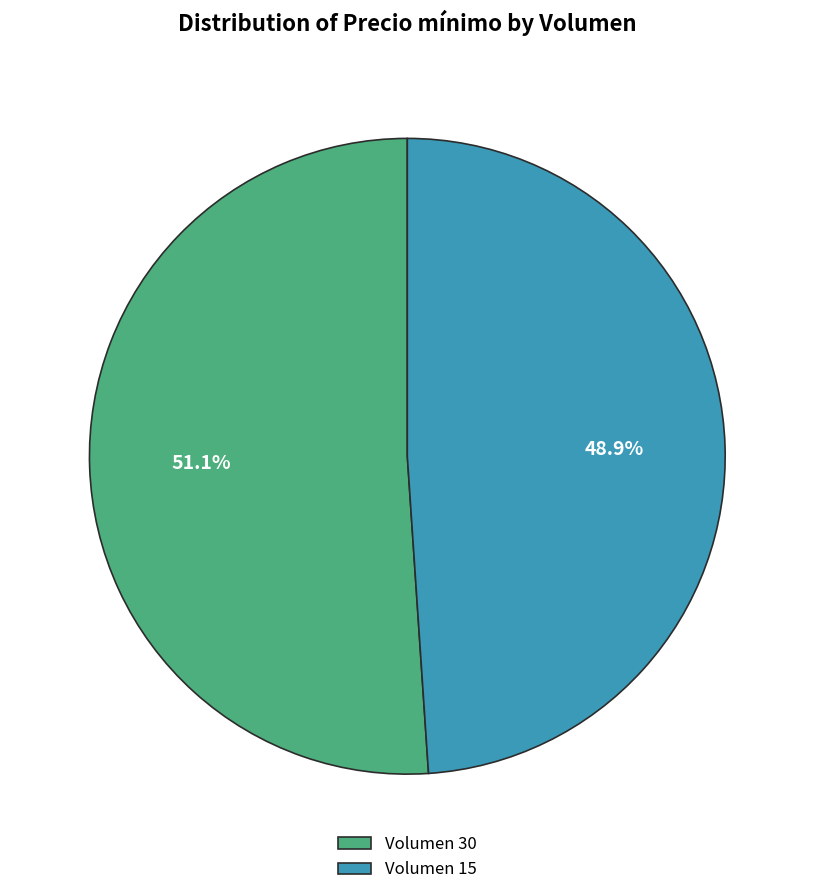

To the nearest percent, what is the difference between the largest and smallest slice percentages?

2%